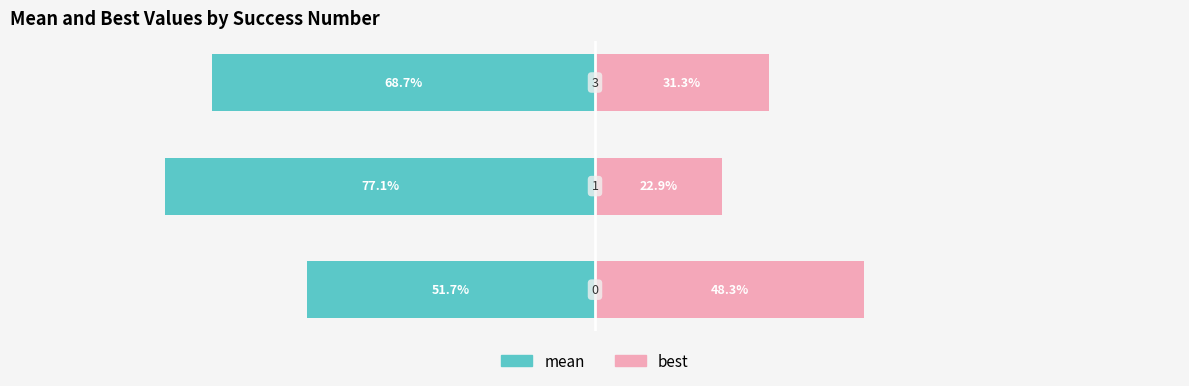

The value of mean at −125 is -28.3. True or false?

False